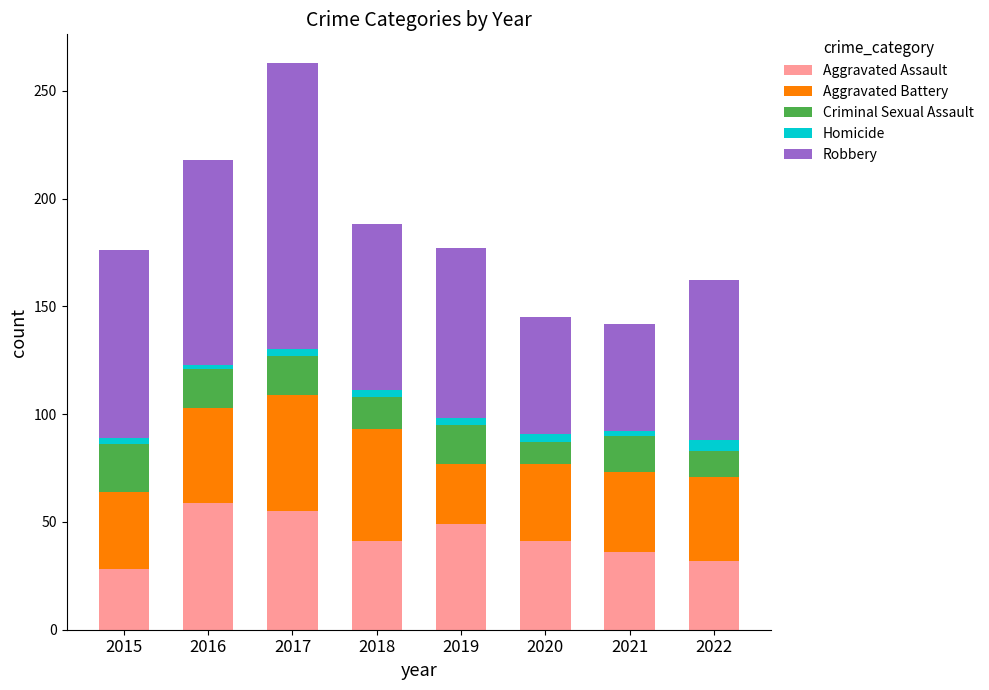

The Aggravated Assault series shows 41 at 2018. True or false?

True